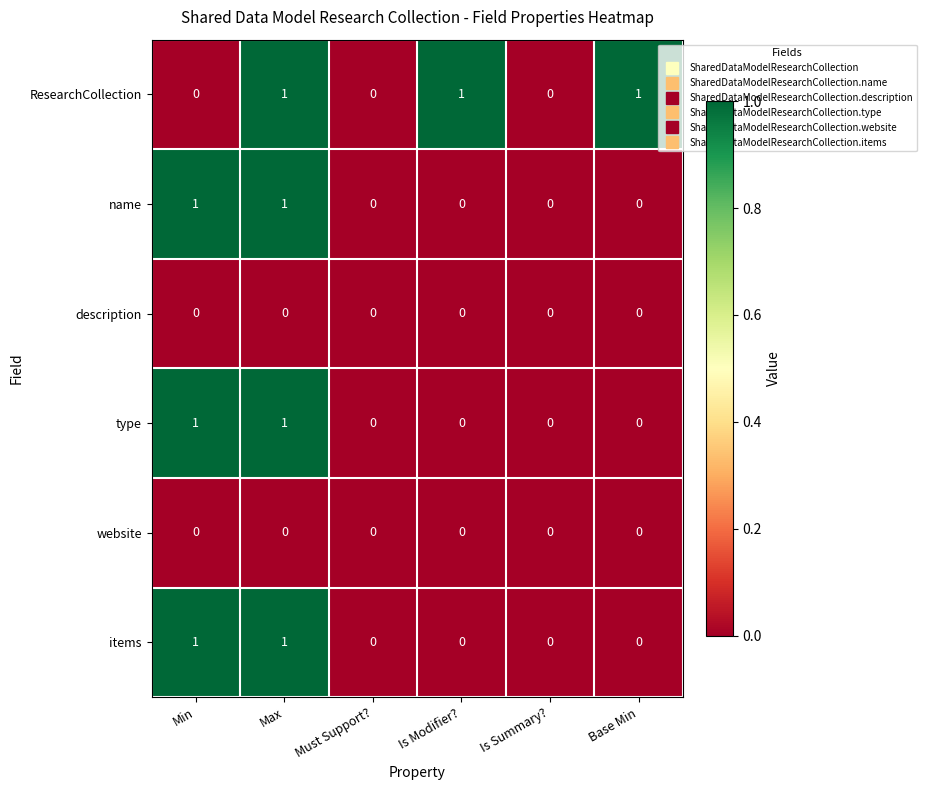

Is it true that website equals 0 at Base Min?

True